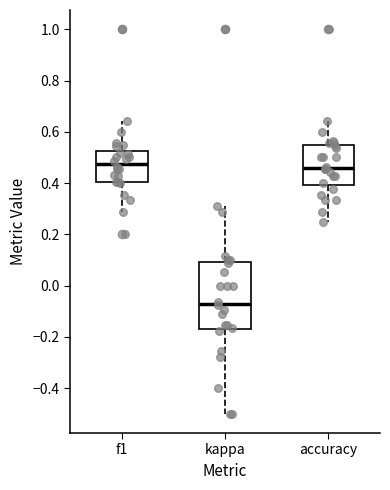

Reading left to right, transcribe this box plot: for each box, give where its median line is, the range the box spans, and where its two whiskers end, as read against the y-axis. The values are not printed on the chart, so give them approximately, as read against the axis.

f1: median 0.48, box 0.40 to 0.52, whiskers 0.28 to 0.64
kappa: median -0.08, box -0.16 to 0.10, whiskers -0.50 to 0.32
accuracy: median 0.46, box 0.40 to 0.54, whiskers 0.26 to 0.64